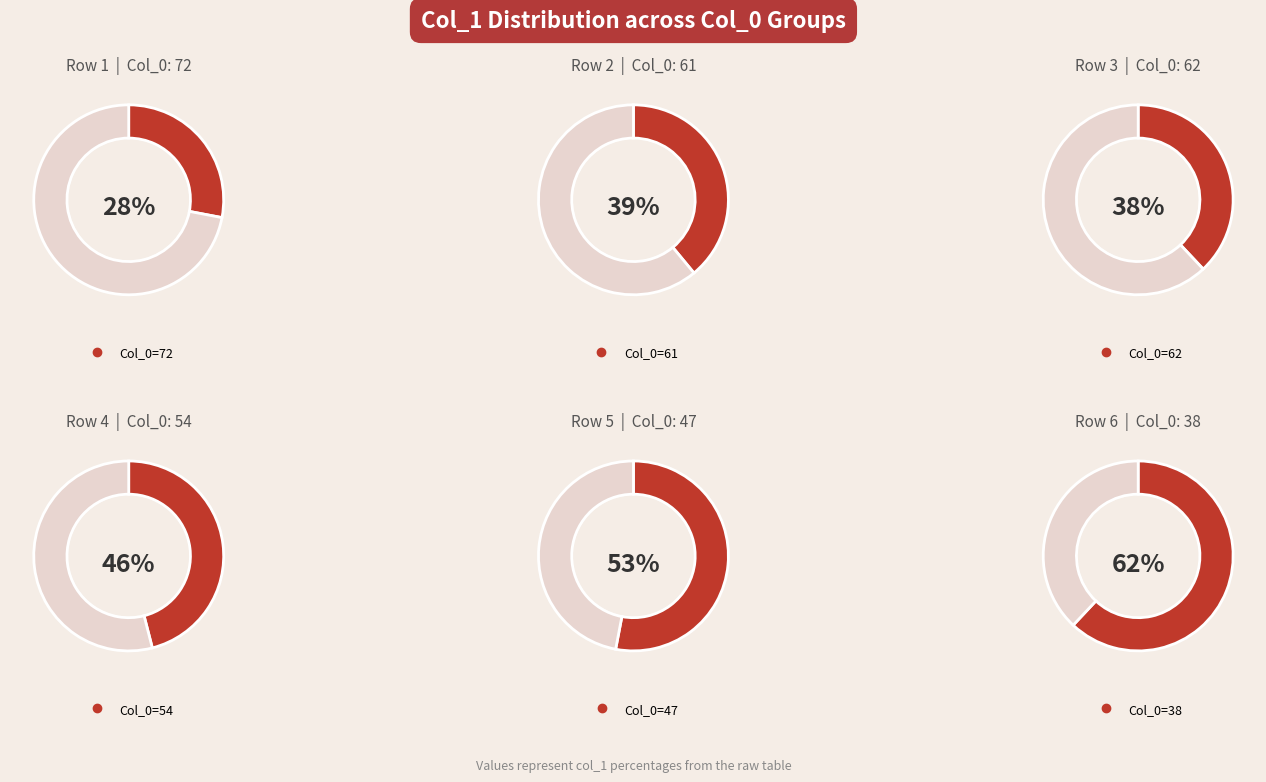

Does any single category account for the majority?

No